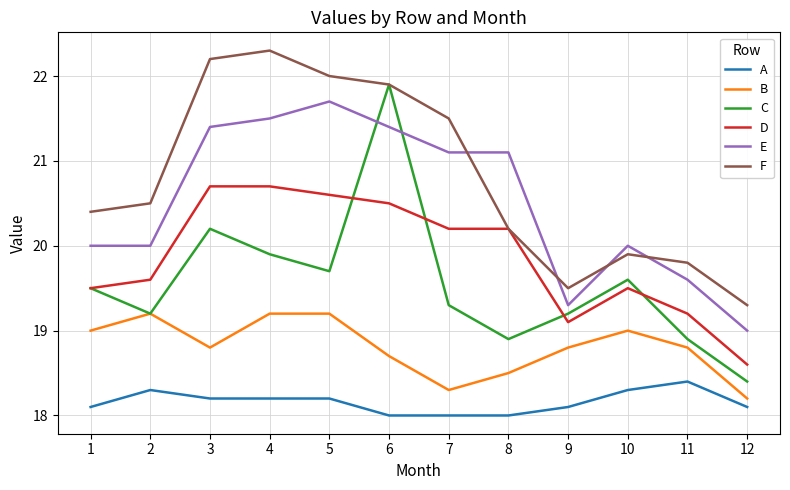

What is the greatest value displayed?

22.3